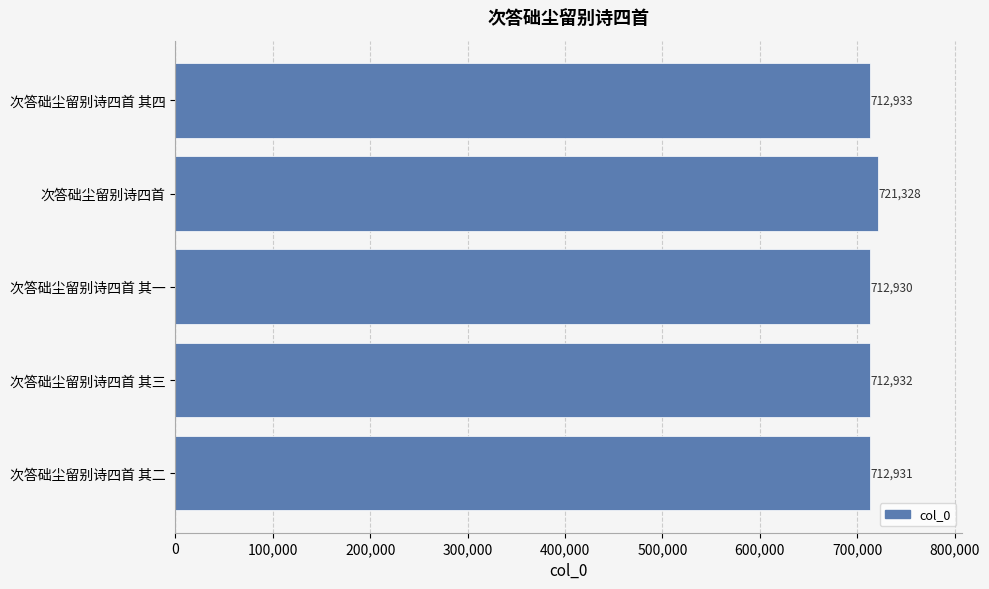

Rank the categories by value from highest to lowest.

次答础尘留别诗四首, 次答础尘留别诗四首 其四, 次答础尘留别诗四首 其三, 次答础尘留别诗四首 其二, 次答础尘留别诗四首 其一